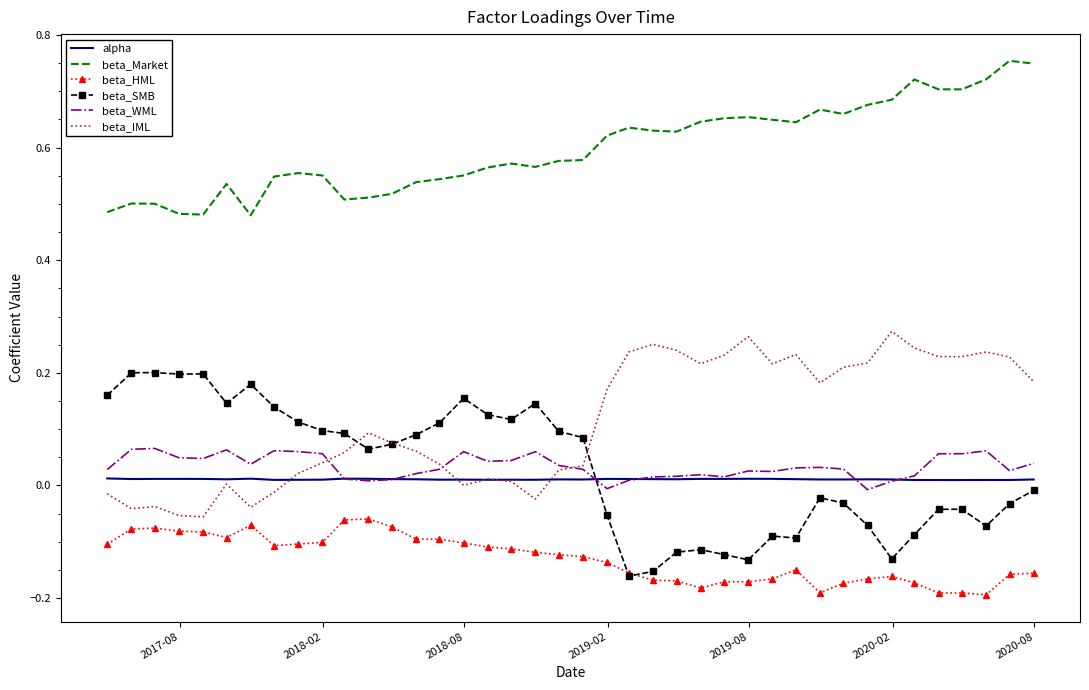

What is the sum of all beta_IML values?

4.5